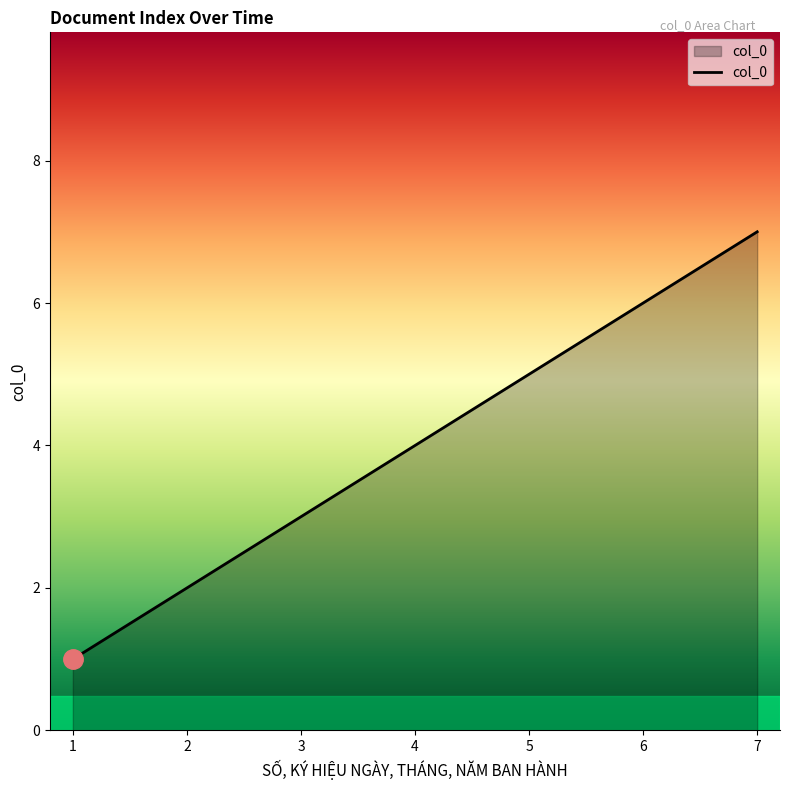

List the labels in order of value, smallest first.

1, 2, 3, 4, 5, 6, 7